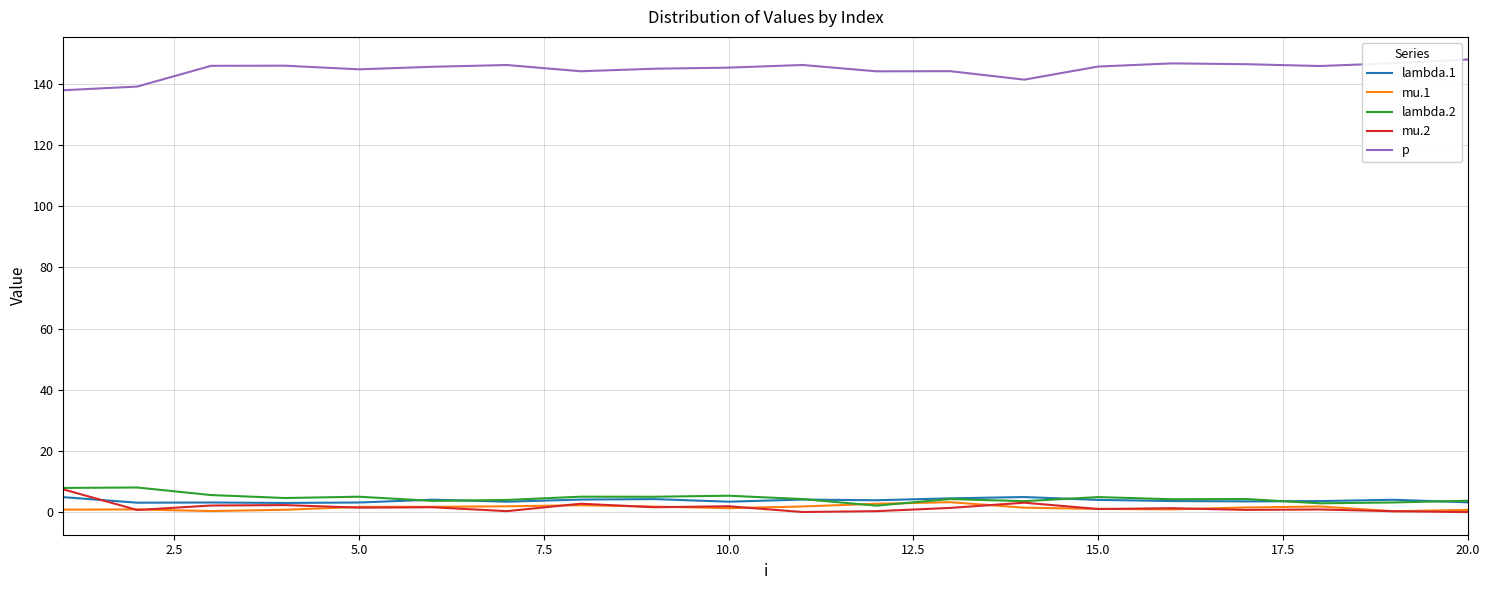

True or false: mu.2 and p intersect in this chart.

False